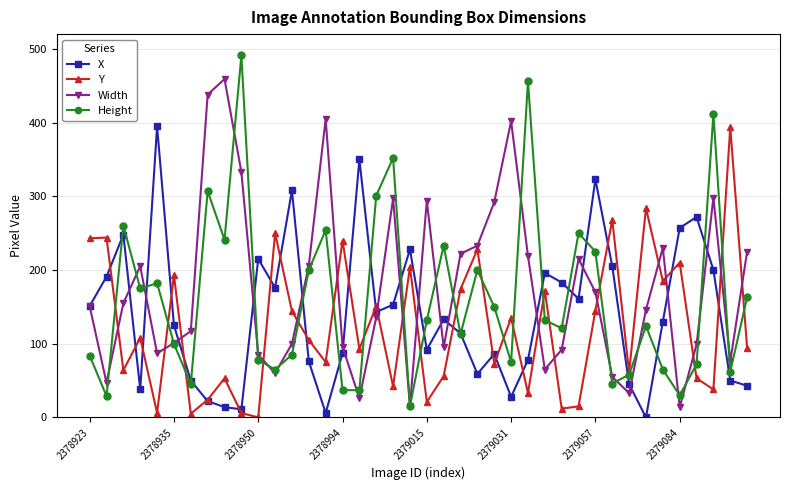

After their last crossing, which series has the higher values: Height or X?

Height